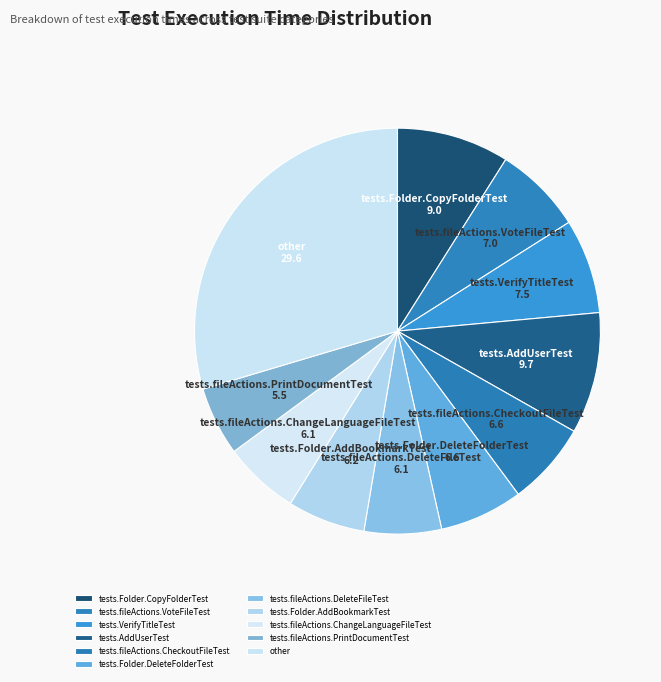

Is tests.Folder.AddBookmarkTest the majority of the pie?

No